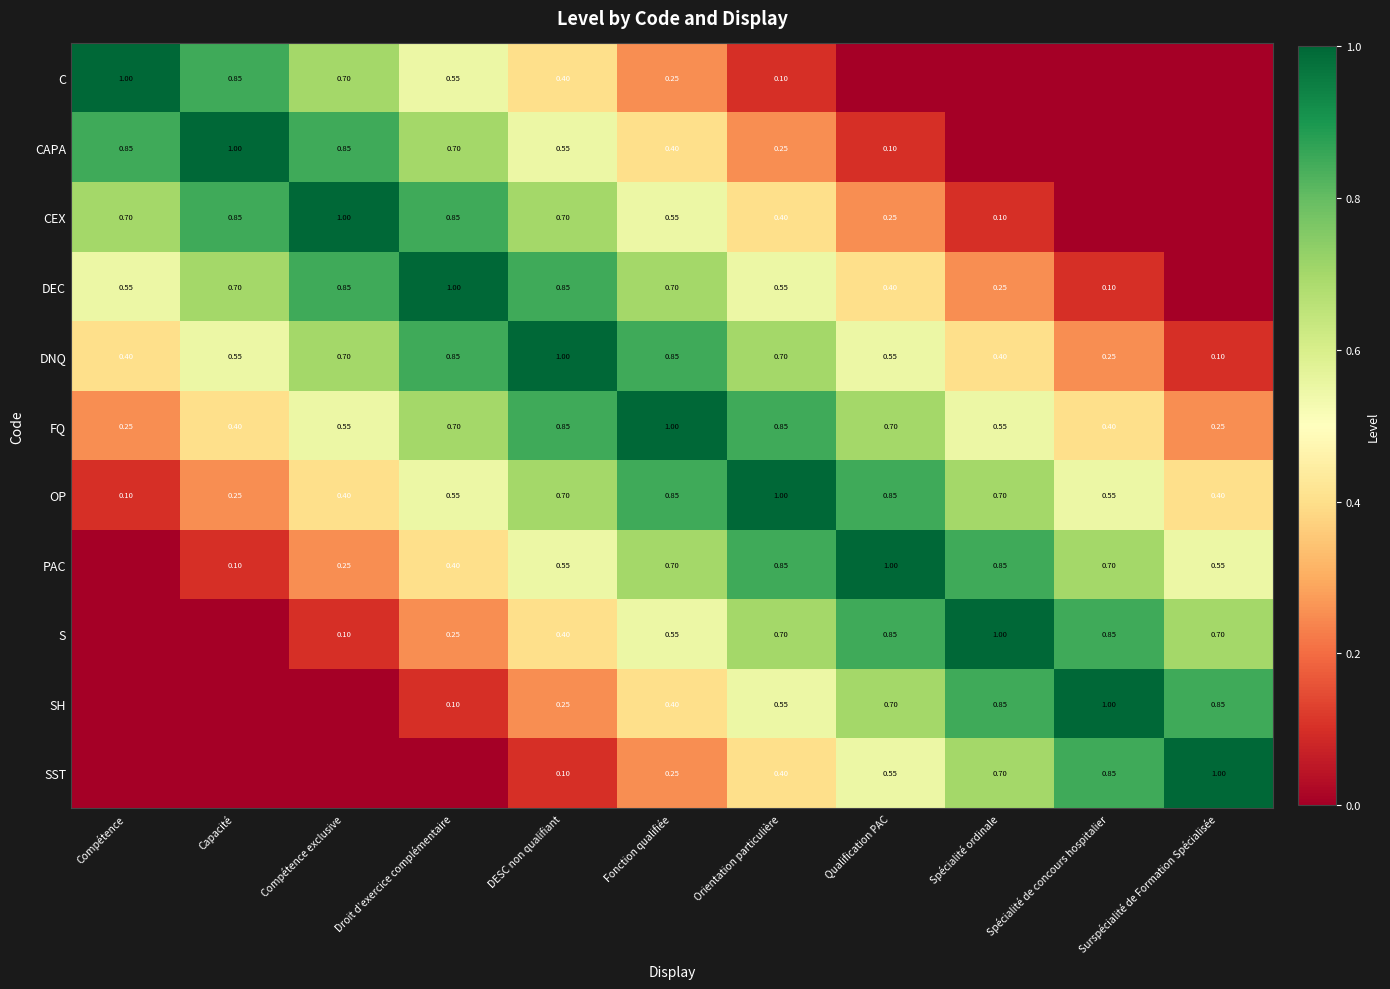

Where is DNQ nearest to the value 0?

Surspécialité de Formation Spécialisée